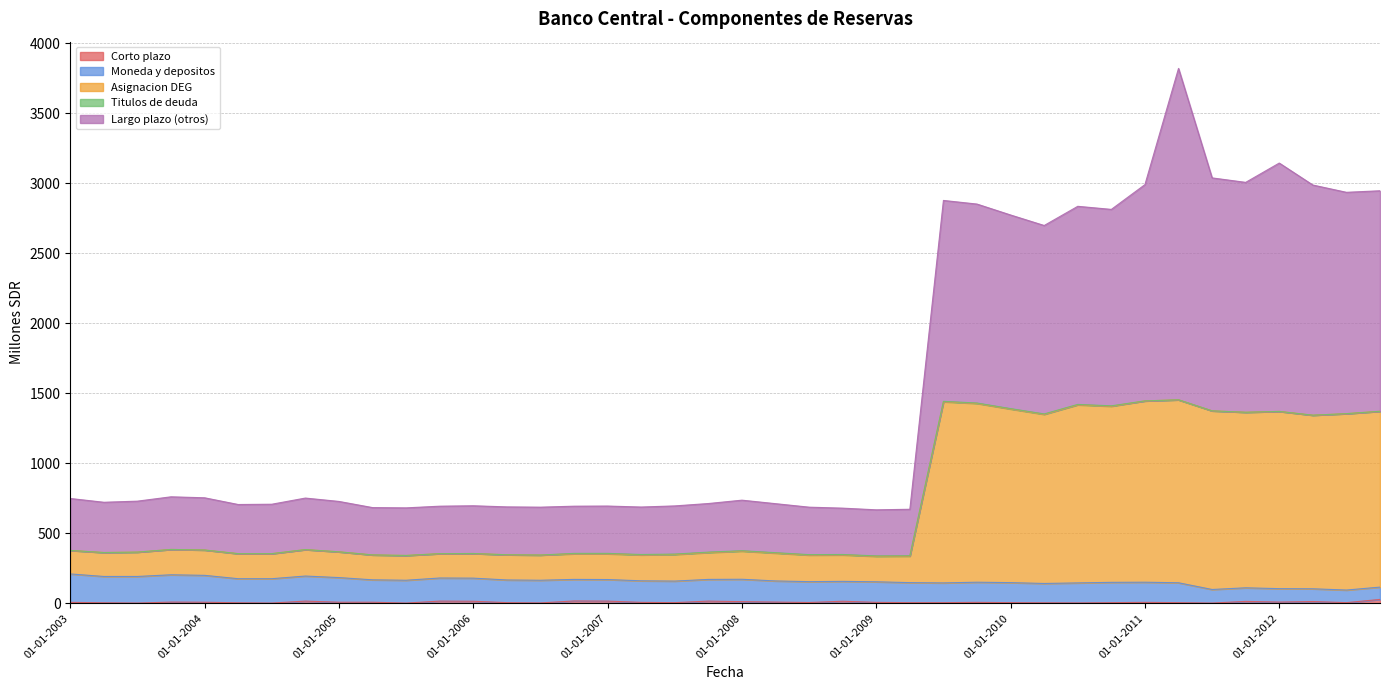

The value of Largo plazo (otros) at 01-07-2004 is 1170. True or false?

False